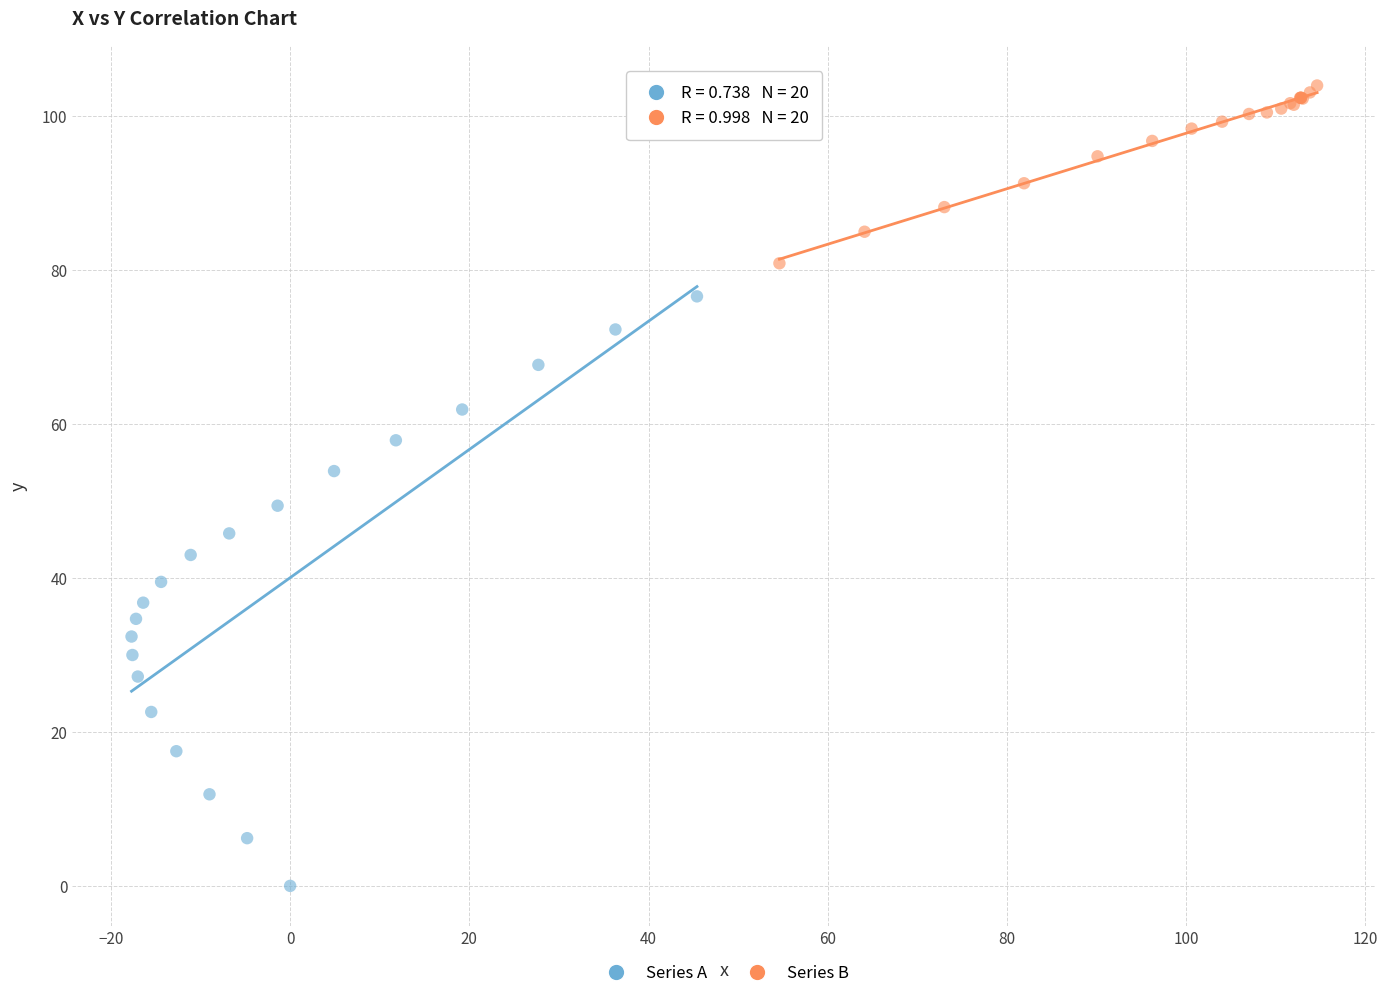

Which series contains the highest Y value?

Series B